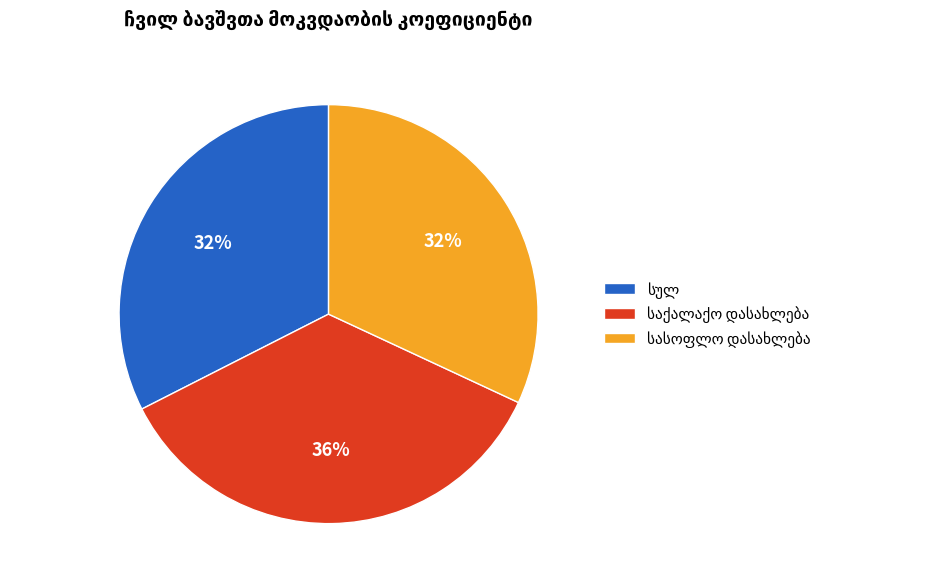

To the nearest percent, what is the average slice percentage?

33%